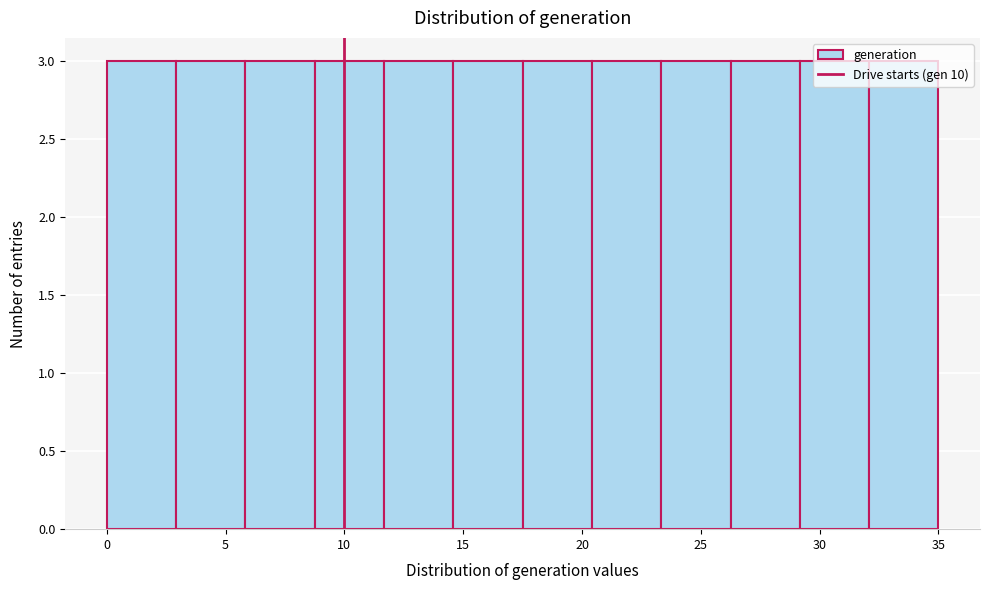

What is the height of the bar covering 20.5 to 23.5 on the x-axis? Neither the bar edges nor the heights are printed on the chart, so give them approximately, as read against the axes.

3